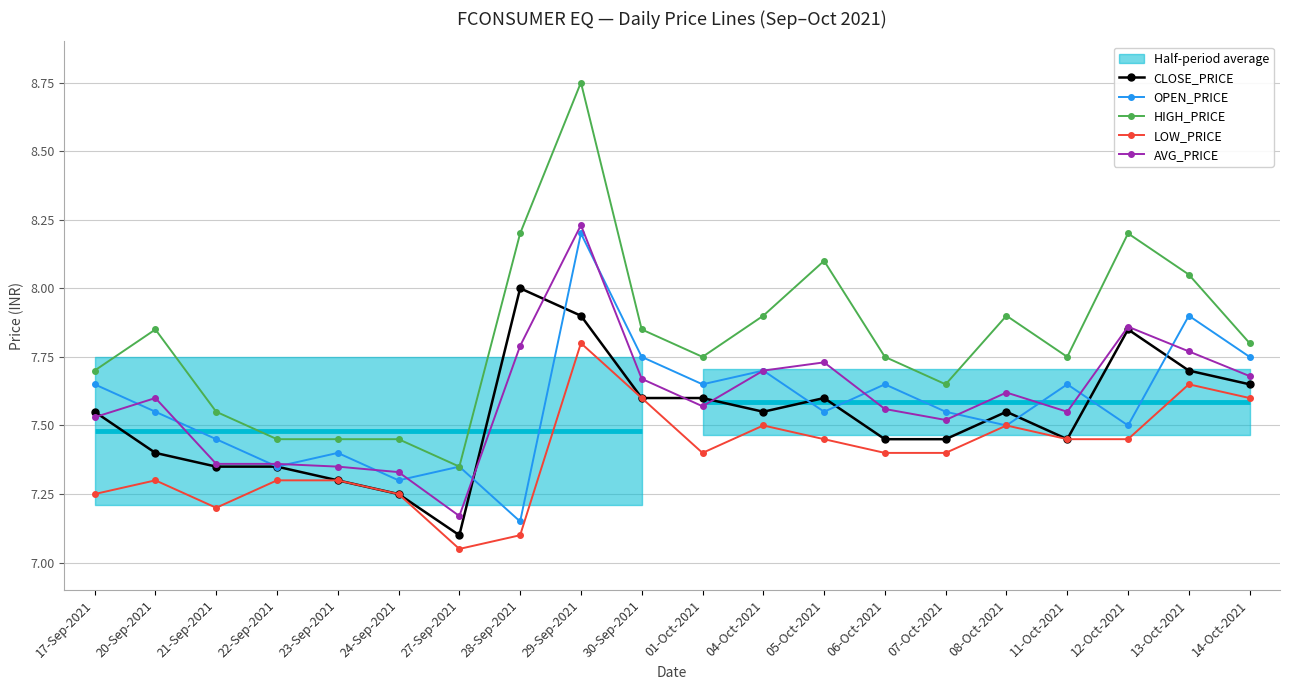

Which category has the highest value in the OPEN_PRICE series?

29-Sep-2021